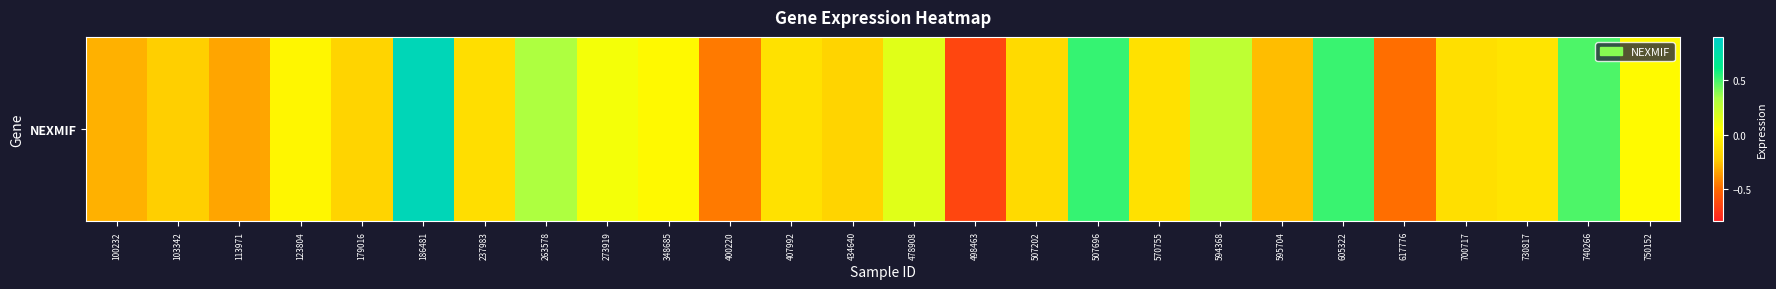

Is it true that the value at 740266 is 0.5?

True